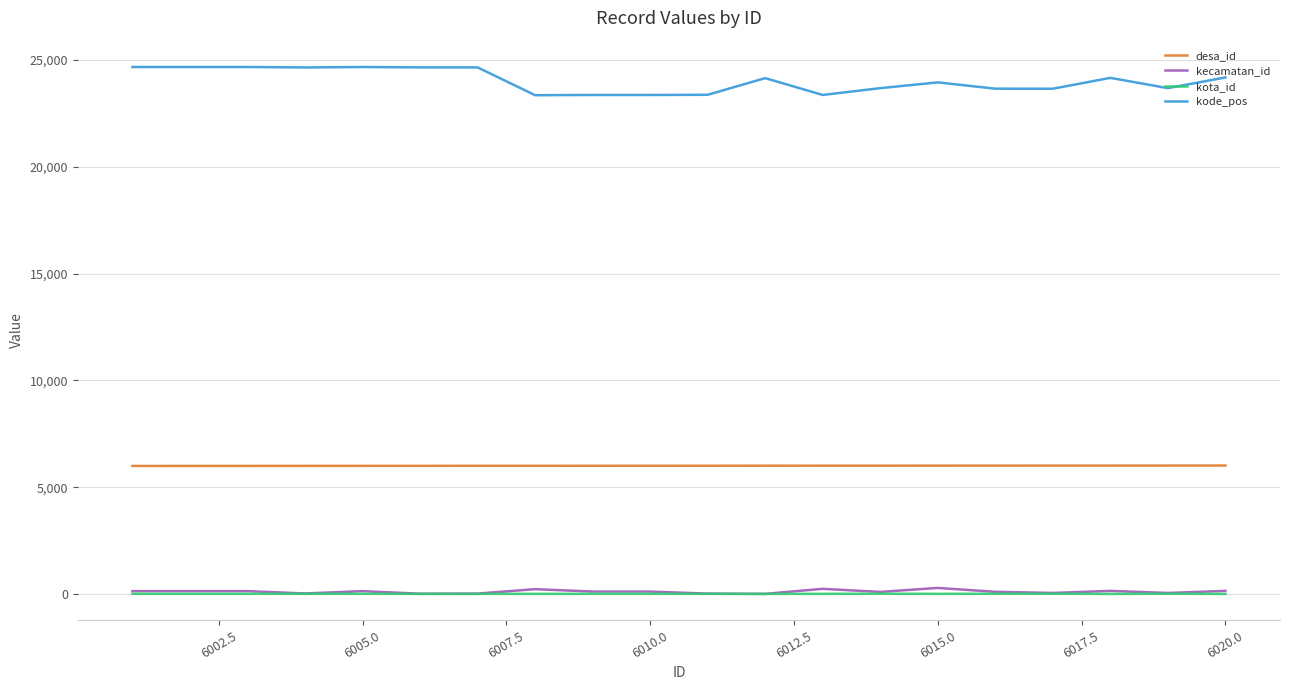

Count the number of data series in this chart.

4